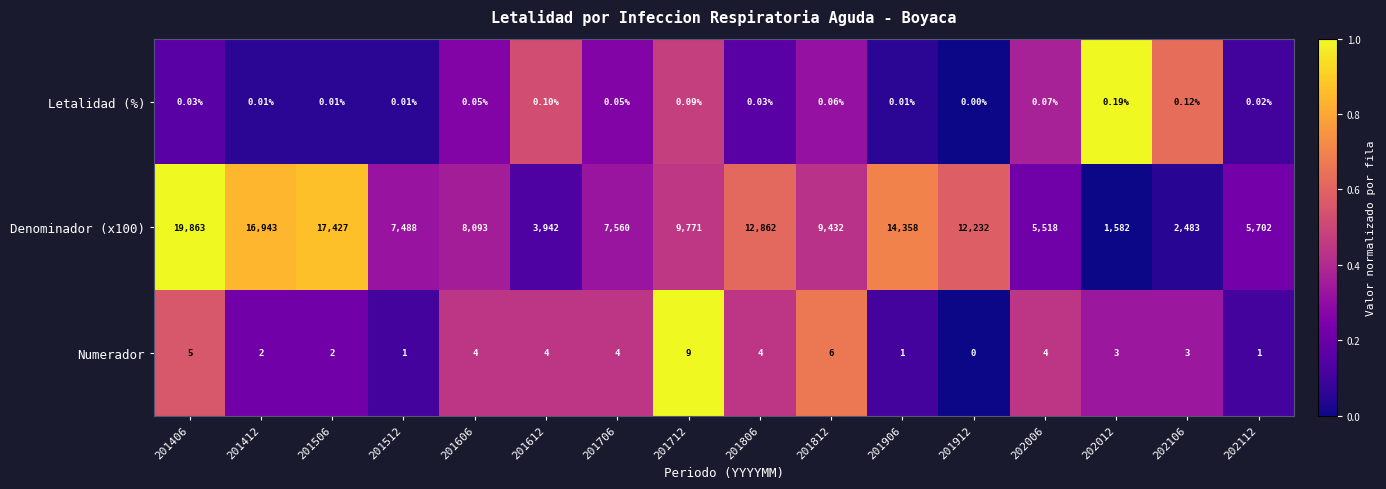

Is the value of Letalidad (%) at 201512 greater than the value of Numerador at 201412?

No